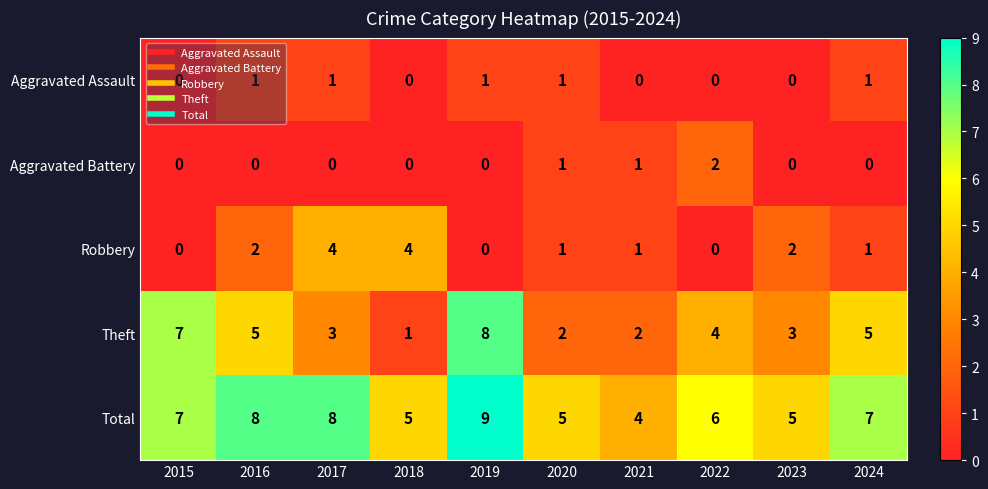

What is the difference between the maximum and minimum values in the Robbery series?

4